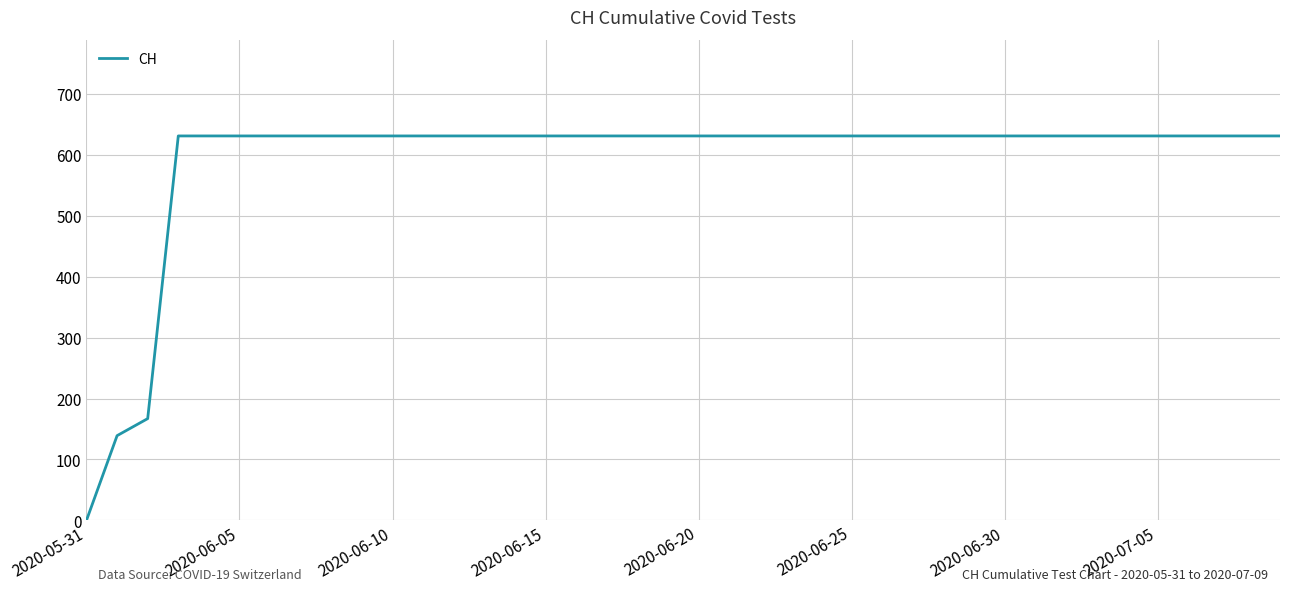

What is the difference between the maximum and minimum values?

631